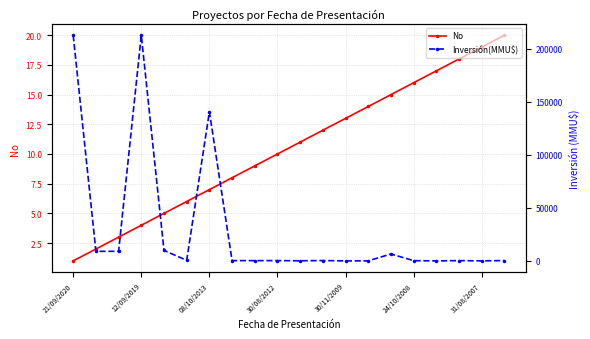

True or false: No has more than 2 points higher than both neighbors.

False